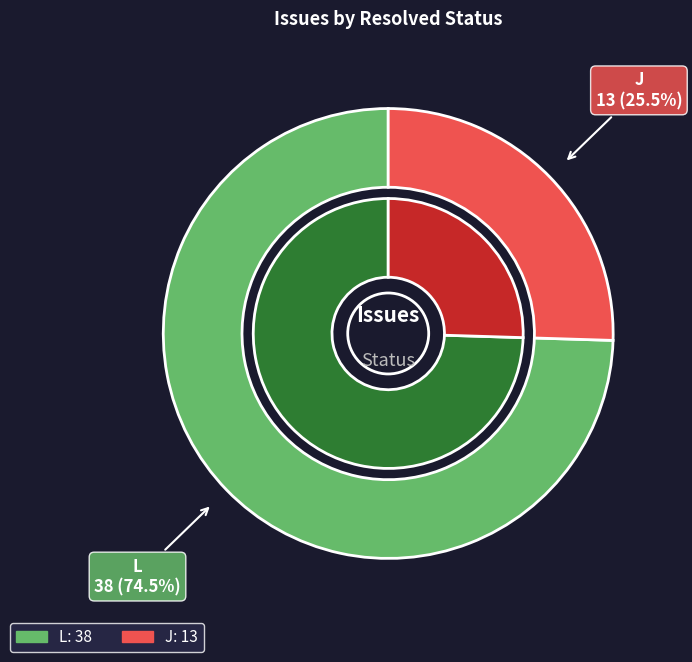

To the nearest percent, what is the difference between the J and L slice percentages?

49%